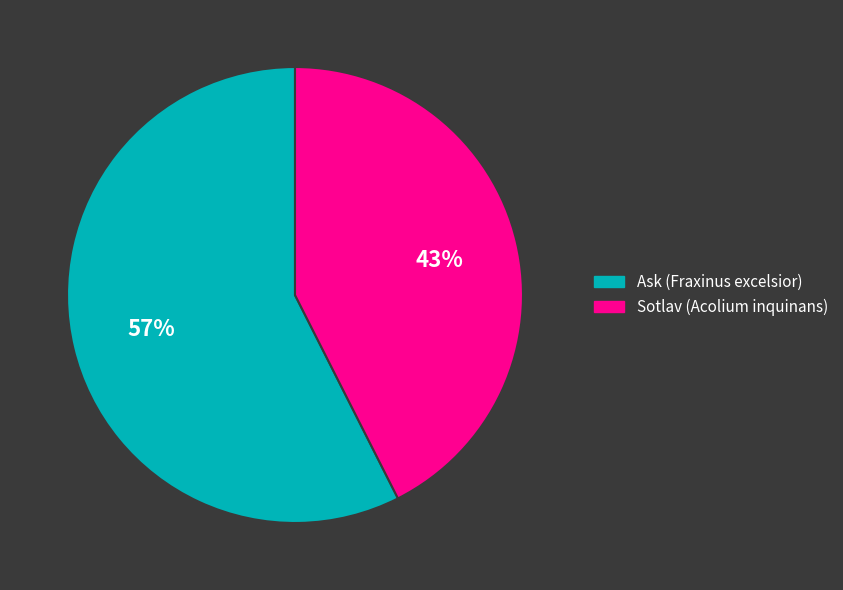

Which slice represents more than half of the pie?

Ask (Fraxinus excelsior)